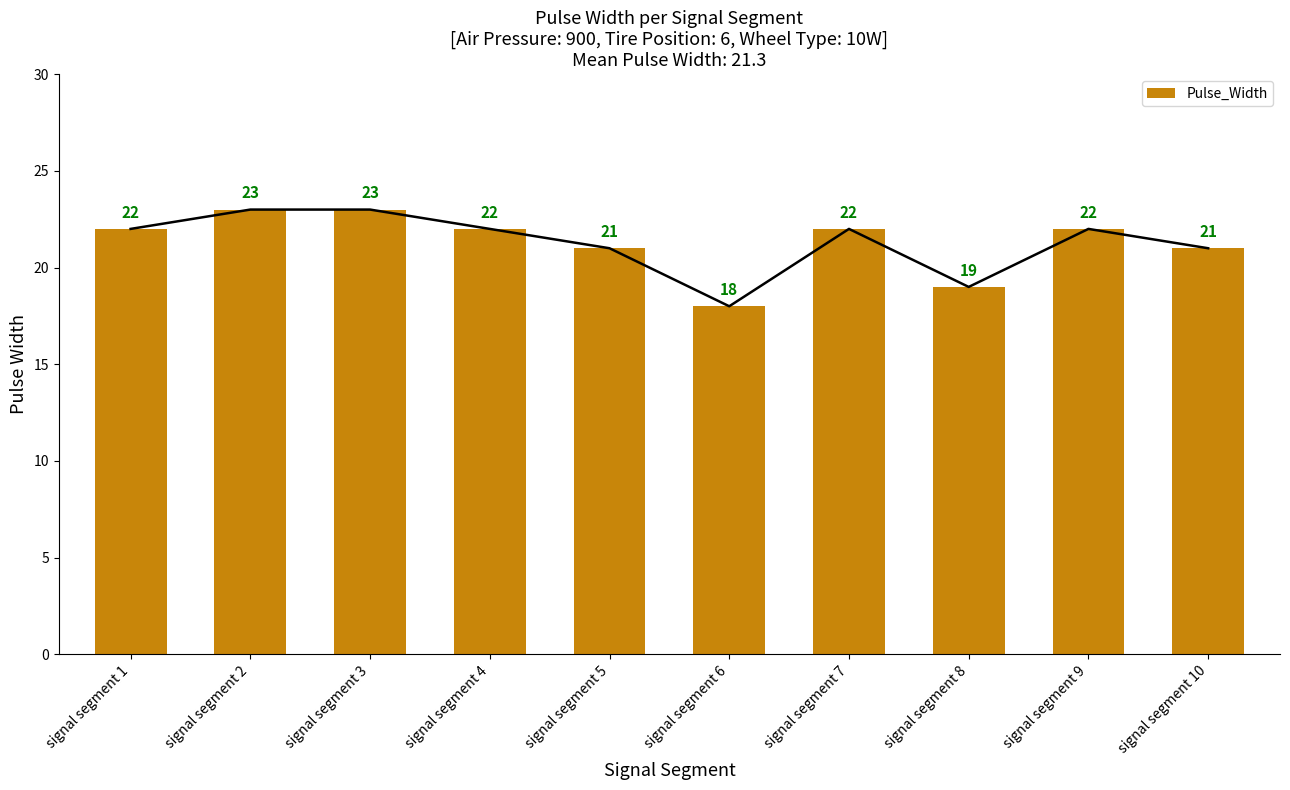

Is it true that the value at signal segment 4 is 12?

False